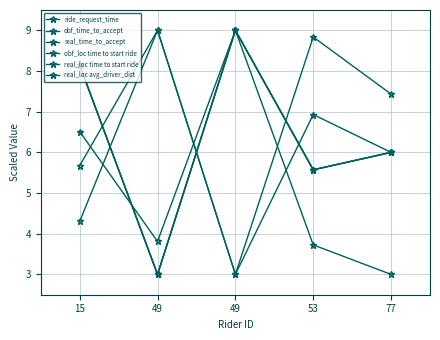

Between 49 and 77, which series saw the biggest shift?

real_loc avg_driver_dist